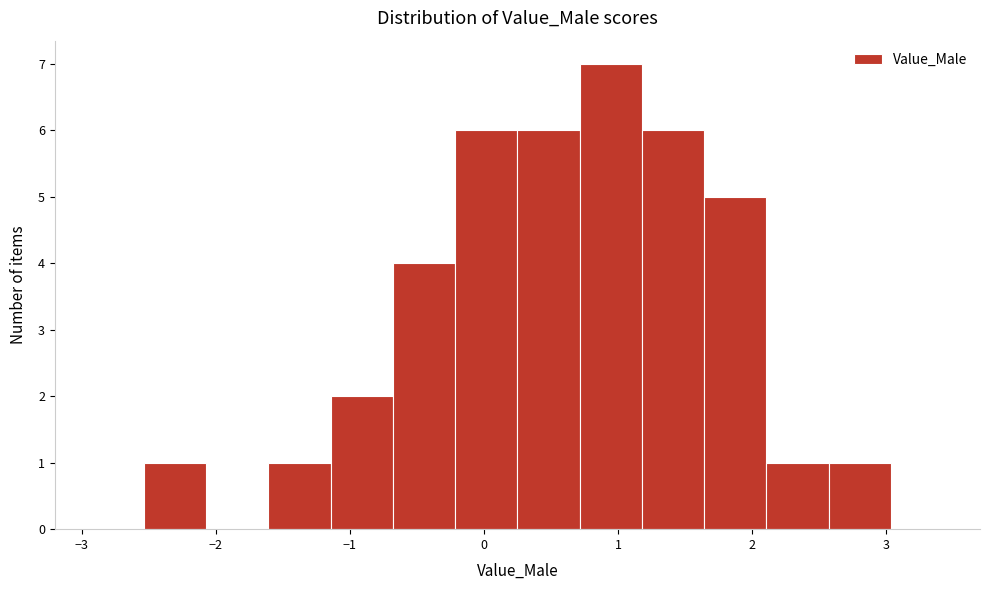

Reading left to right, list every bar in this chart as the range it spans on the x-axis followed by its height. Neither the bar edges nor the heights are printed on the chart, so give them approximately, as read against the axes.

-3.0 to -2.5: 0
-2.5 to -2.1: 1
-2.1 to -1.6: 0
-1.6 to -1.1: 1
-1.1 to -0.7: 2
-0.7 to -0.2: 4
-0.2 to 0.3: 6
0.3 to 0.7: 6
0.7 to 1.2: 7
1.2 to 1.6: 6
1.6 to 2.1: 5
2.1 to 2.6: 1
2.6 to 3.0: 1
3.0 to 3.5: 0